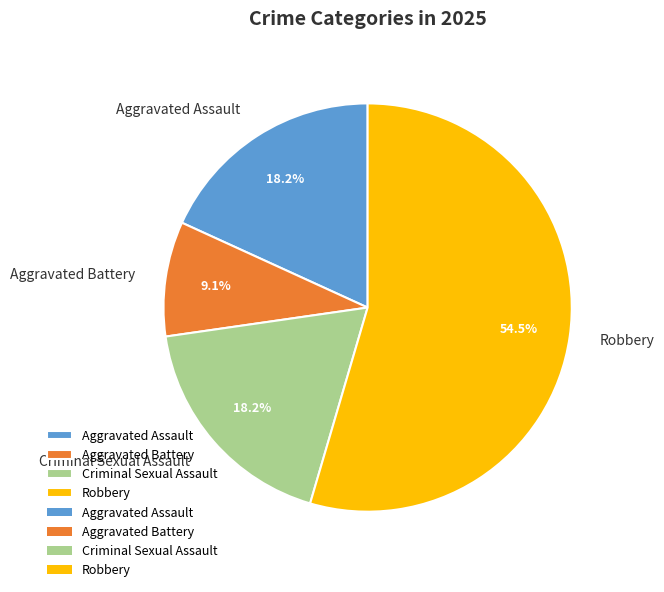

What is the ratio of the value at Criminal Sexual Assault to the value at Aggravated Battery?

2.0